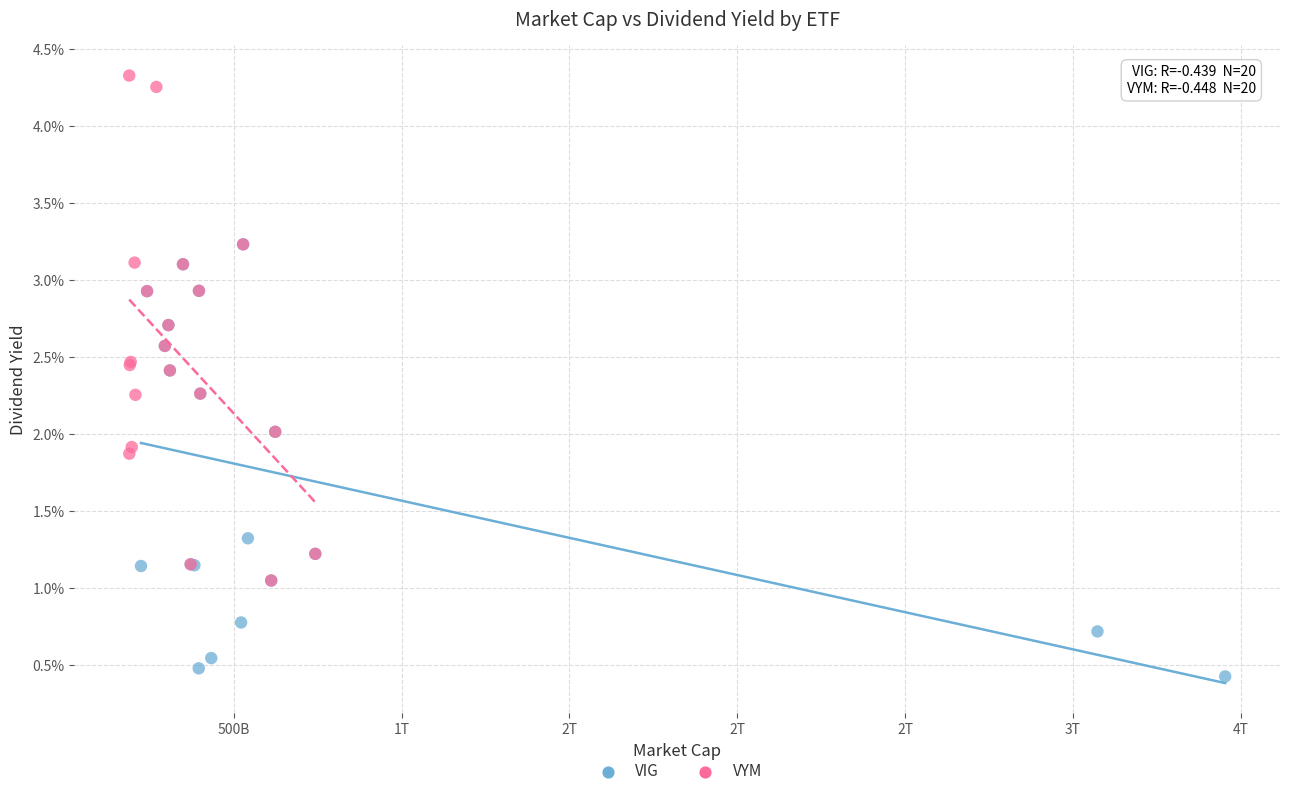

Which series reaches the minimum Y coordinate?

VIG